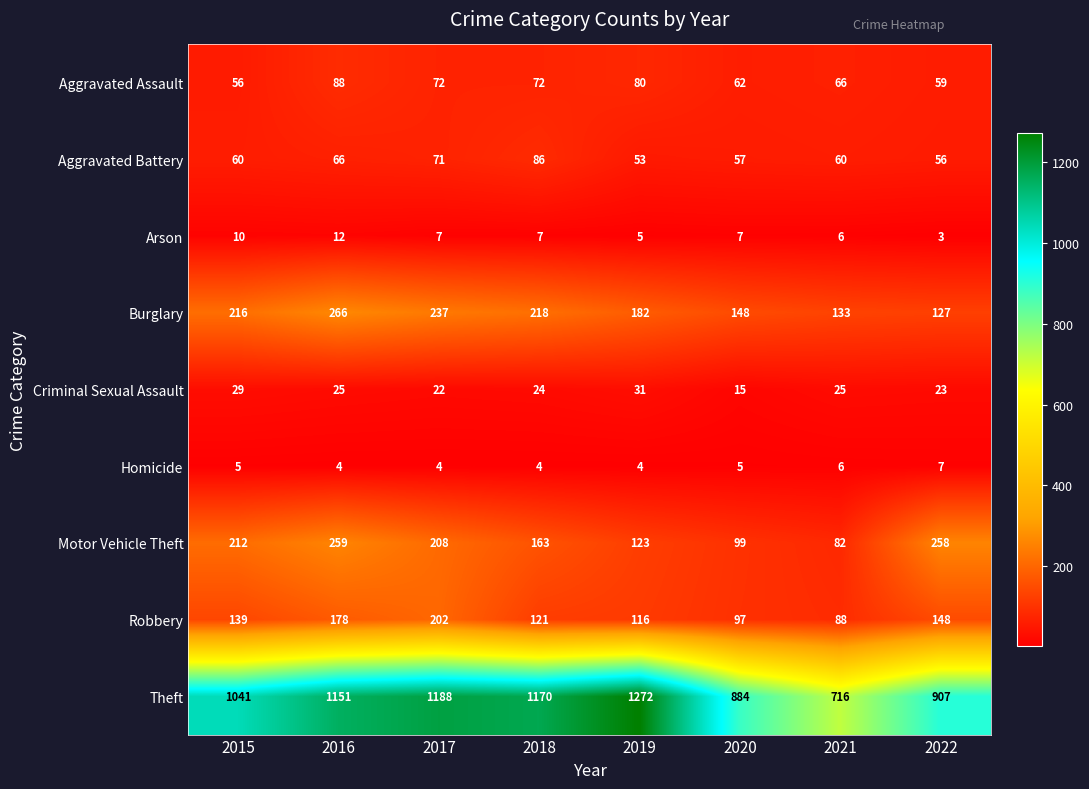

What is the difference between the highest and lowest values at 2016?

1147